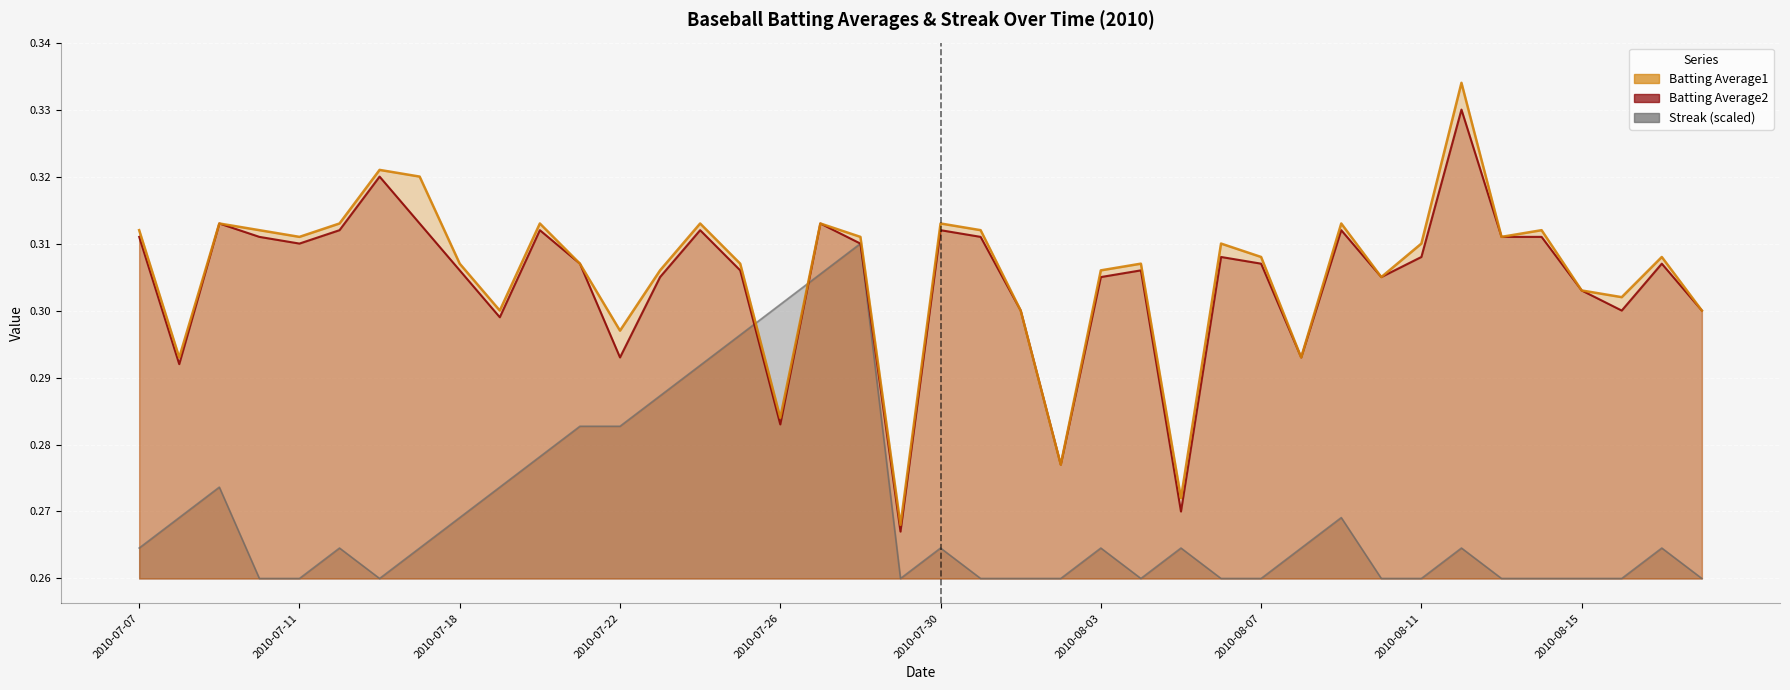

Which series has the largest range (max minus min)?

Batting Average1